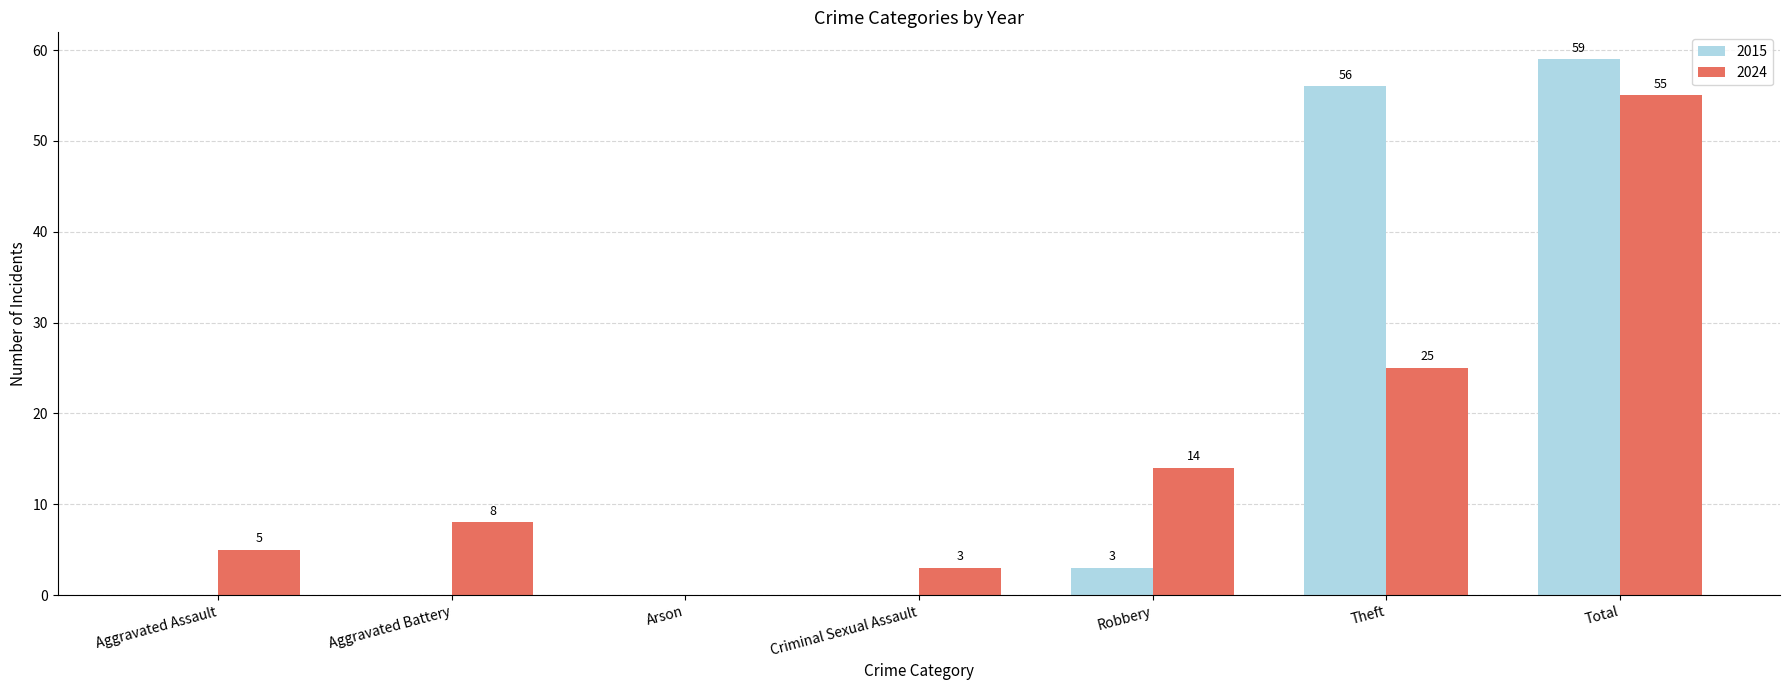

Between Aggravated Battery and Robbery, which series saw the biggest shift?

2024